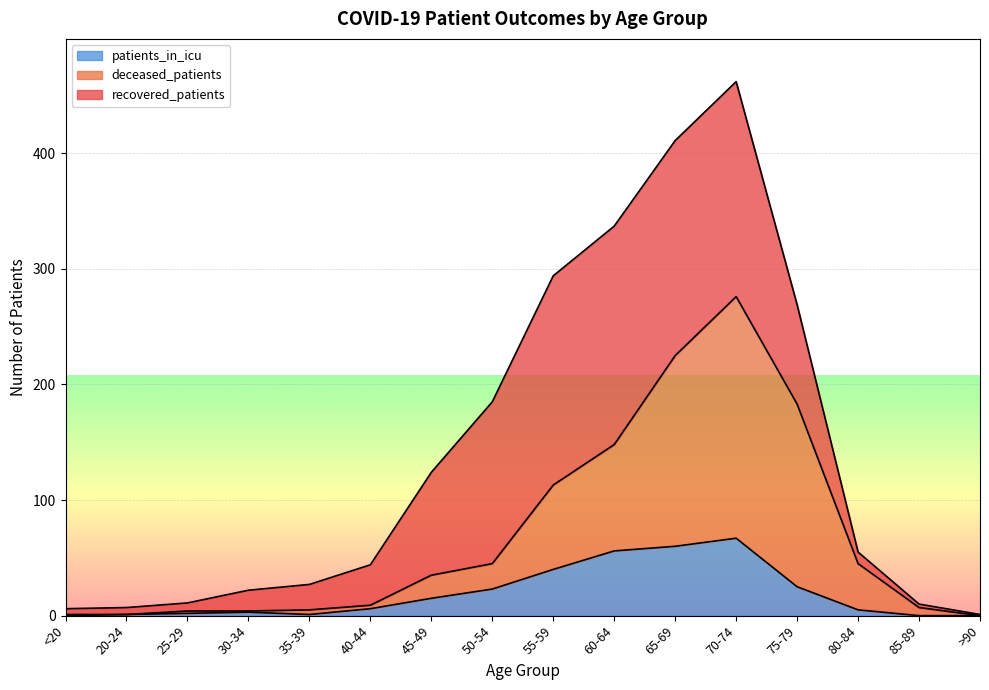

What is the sum of the patients_in_icu values at >90 and 45-49?

15